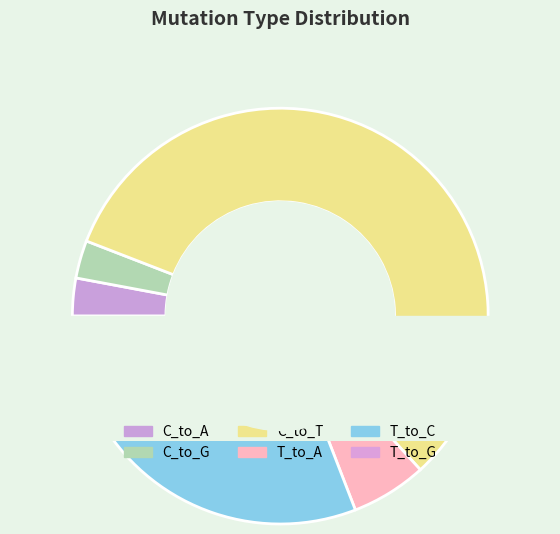

What percentage is NOT represented by C_to_G?

97.1%